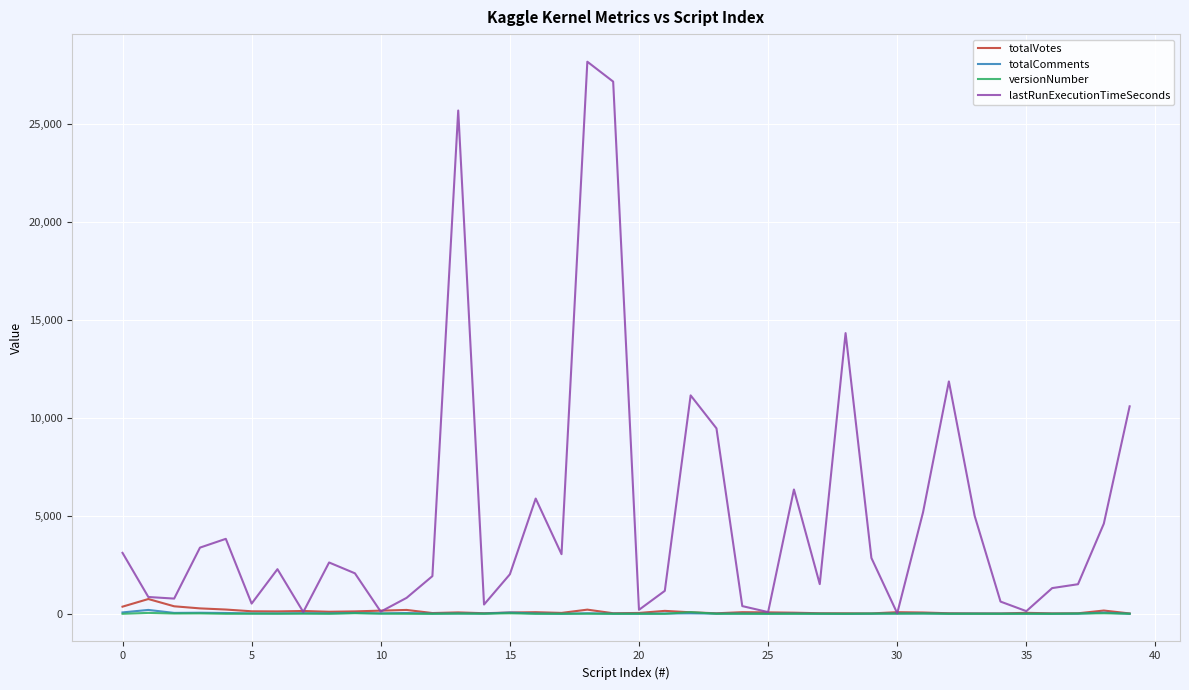

What is the greatest value displayed?

28194